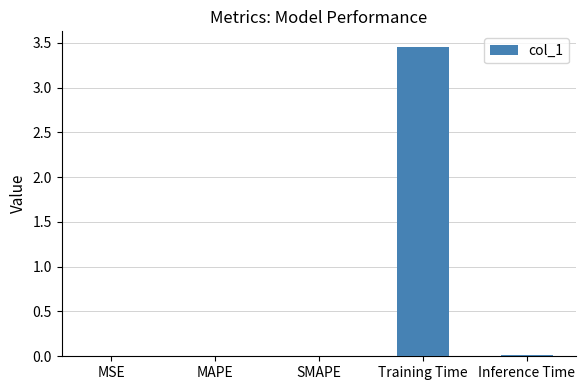

The chart shows a value of 0.0 at Inference Time. True or false?

True